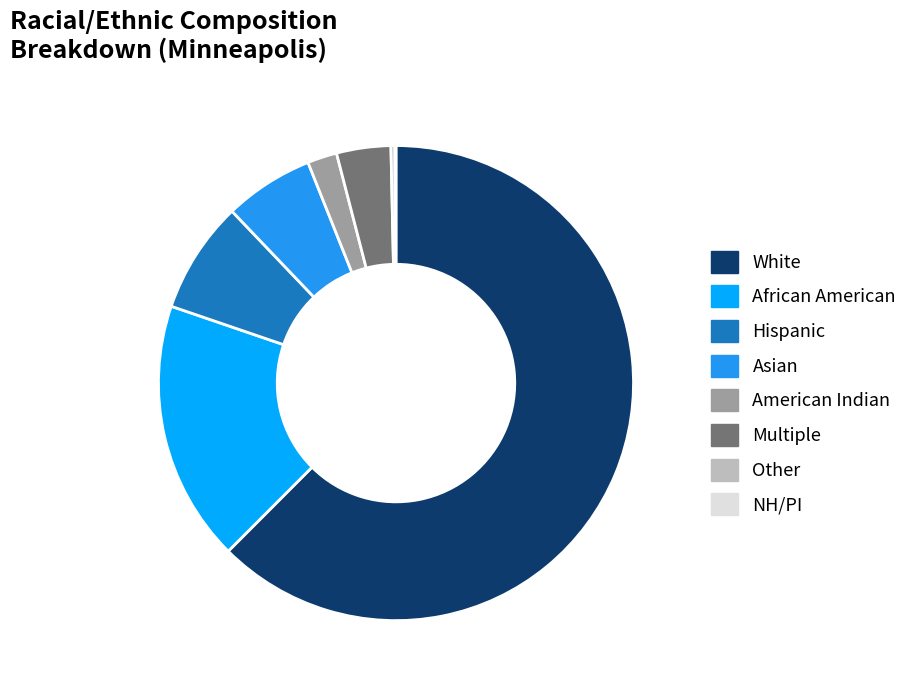

The Asian slice represents 16% of the pie. True or false?

False